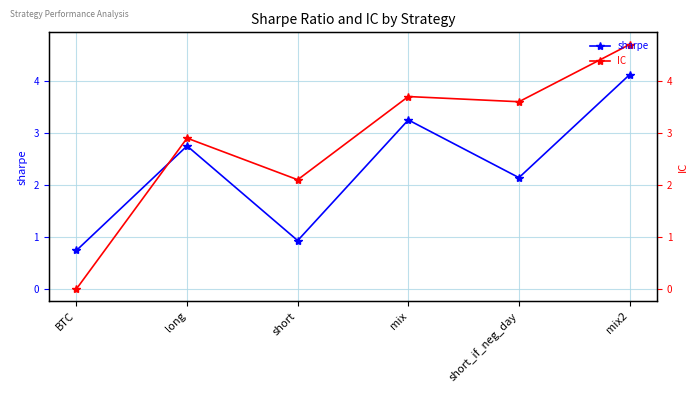

What is the label of the 1st point from the right?

mix2